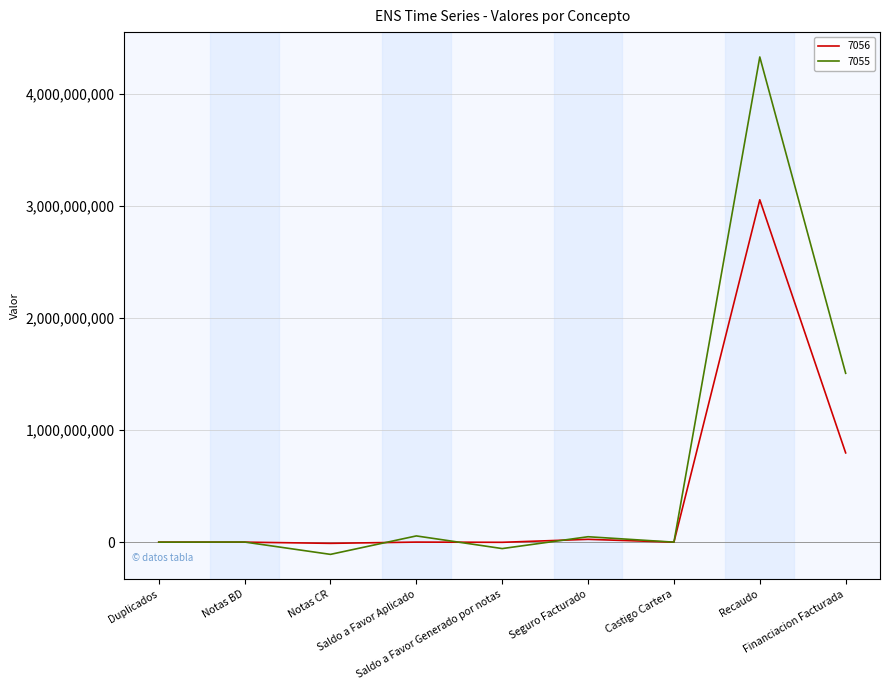

At Notas CR, list the series in order from largest to smallest.

7056, 7055